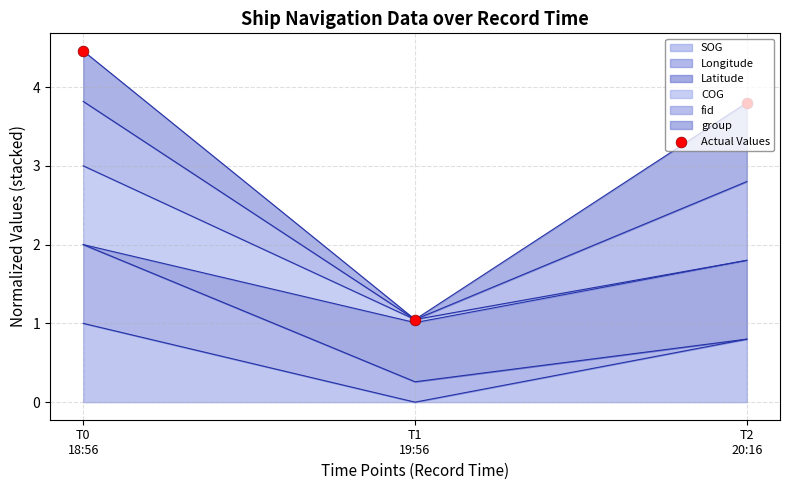

Approximately how many times larger is the value at T2
20:16 compared to T1
19:56?

3.6